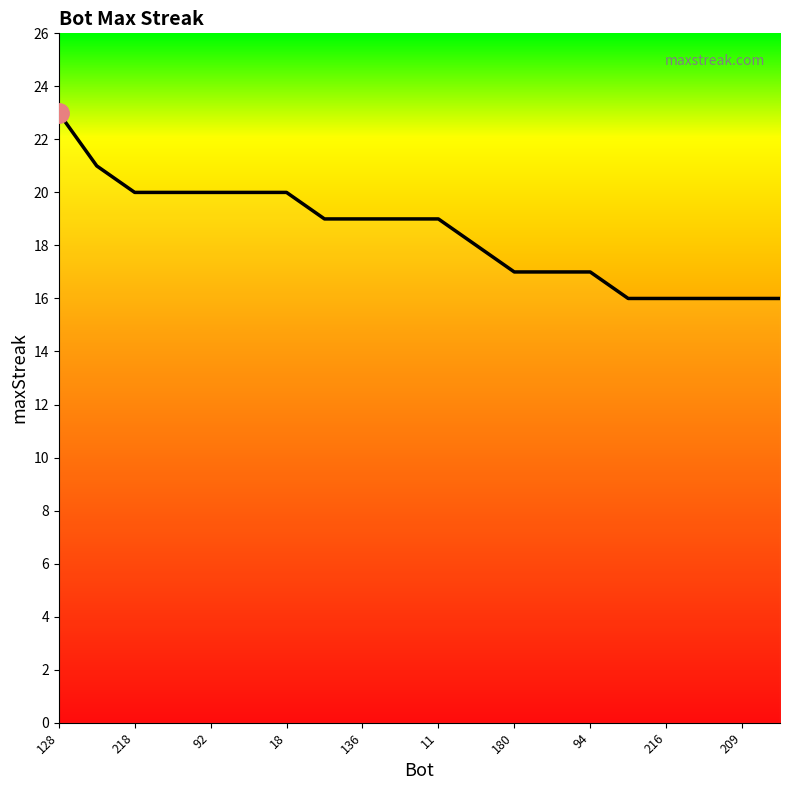

What is the difference between the maximum and minimum values?

7